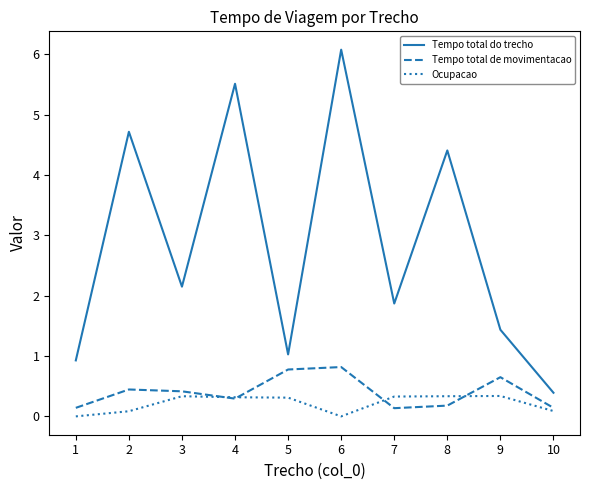

True or false: Tempo total do trecho and Ocupacao cross at least once.

False